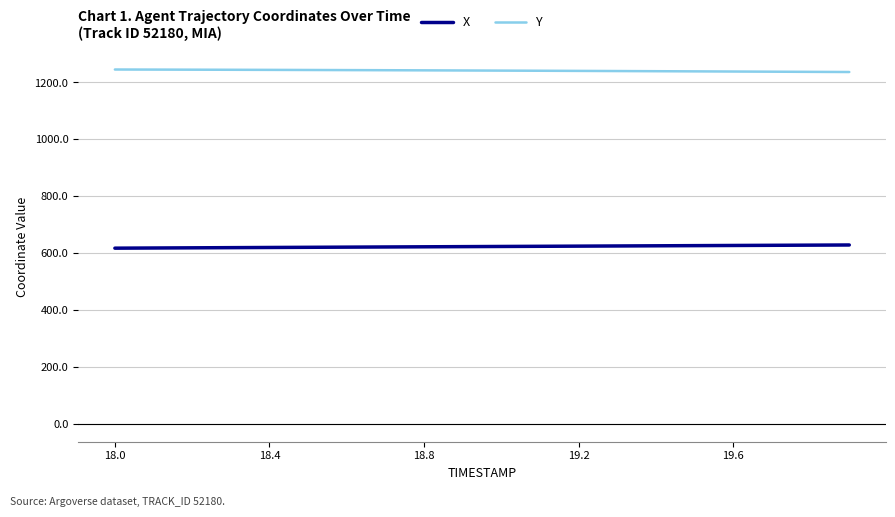

List the series in order of their peak value, lowest first.

X, Y